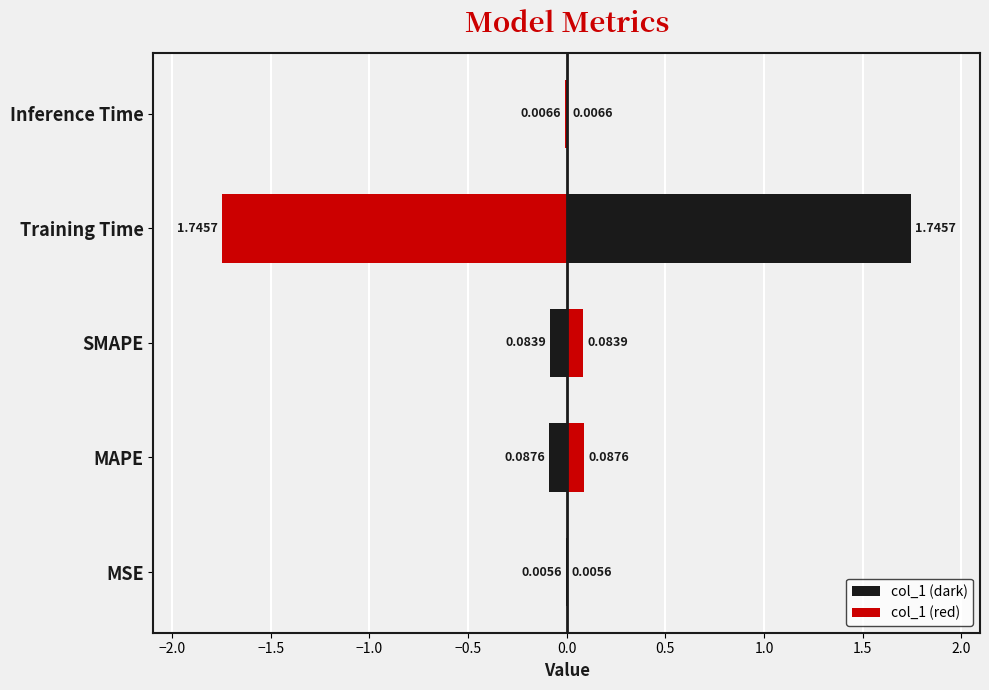

Reading left to right, transcribe all the data shown in this chart.

0.0	0.1	0.1	1.7	0.0